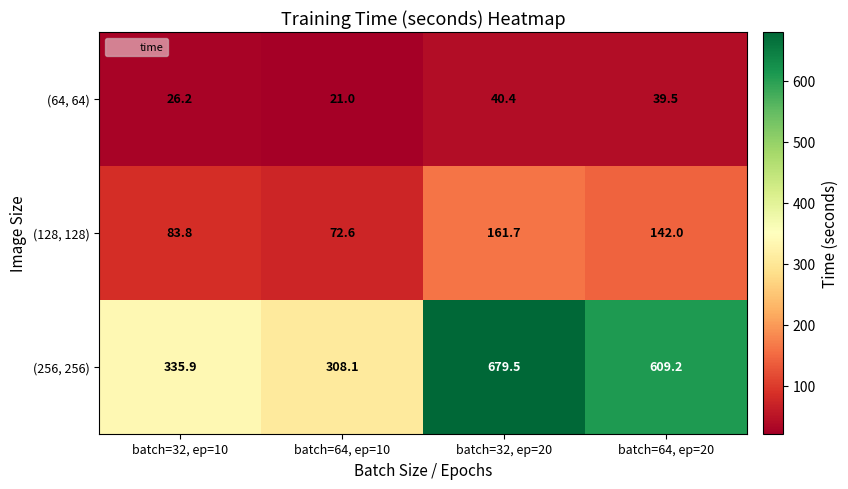

What is the approximate value of (256, 256) at batch=64, ep=10?

308.1